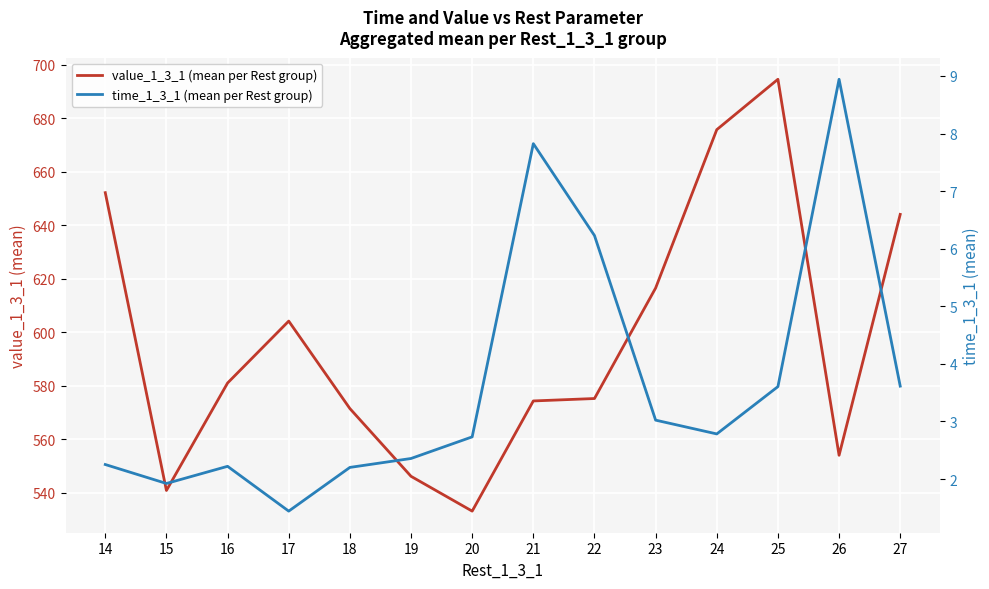

True or false: time_1_3_1 (mean per Rest group) and value_1_3_1 (mean per Rest group) intersect in this chart.

False